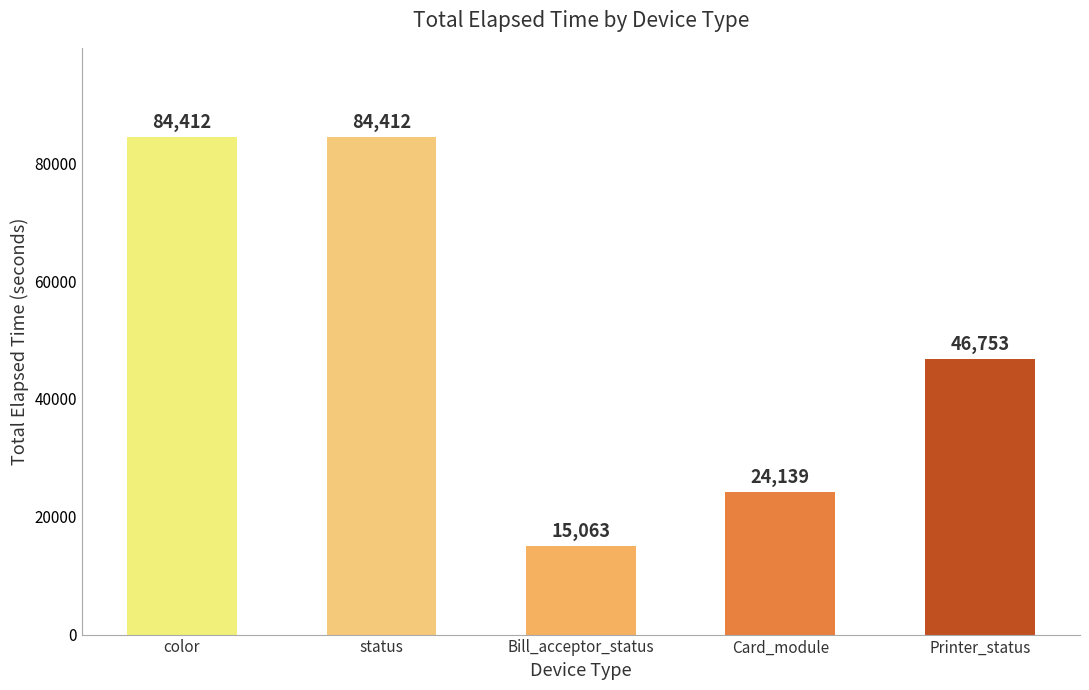

What is the average value?

50956